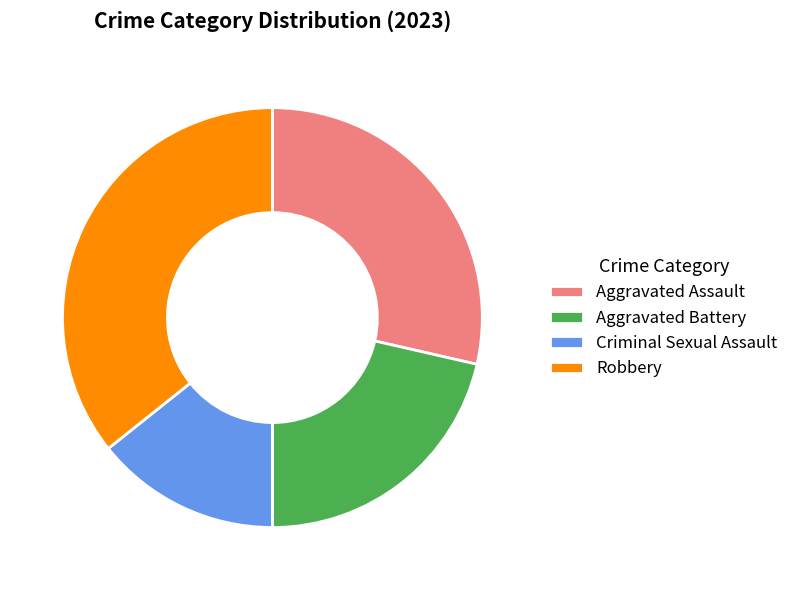

The Aggravated Battery slice represents 21% of the pie. True or false?

True